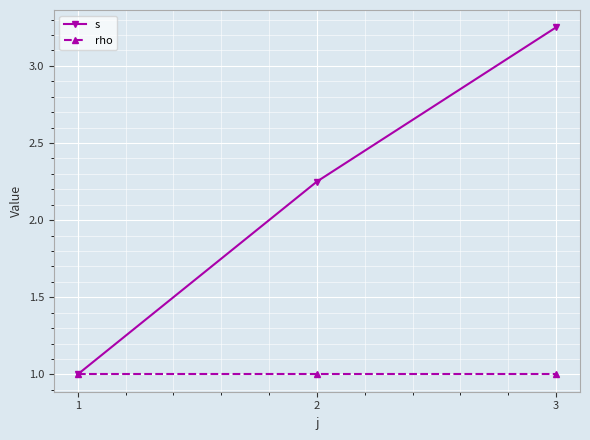

List the labels in order of s value, largest first.

3, 2, 1